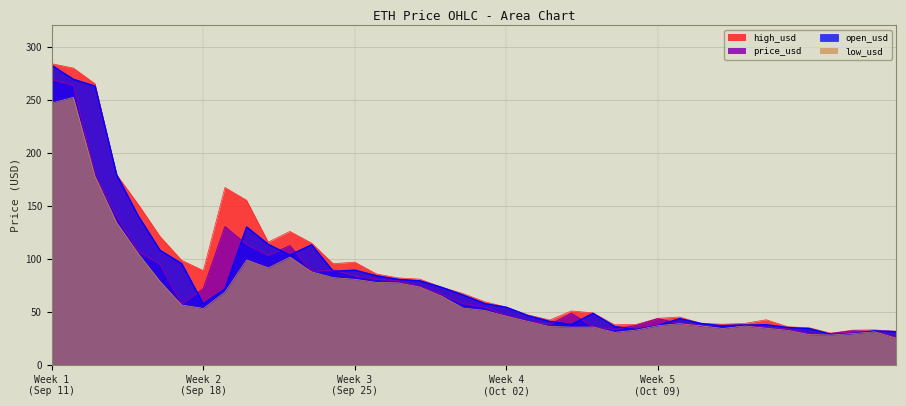

Rank the series by their average value, from highest to lowest.

high_usd, open_usd, price_usd, low_usd